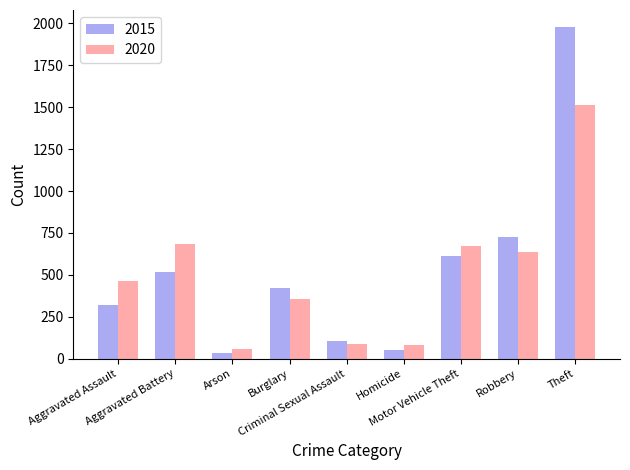

What is the value of the 2020 bar at the 1st from the left?

466